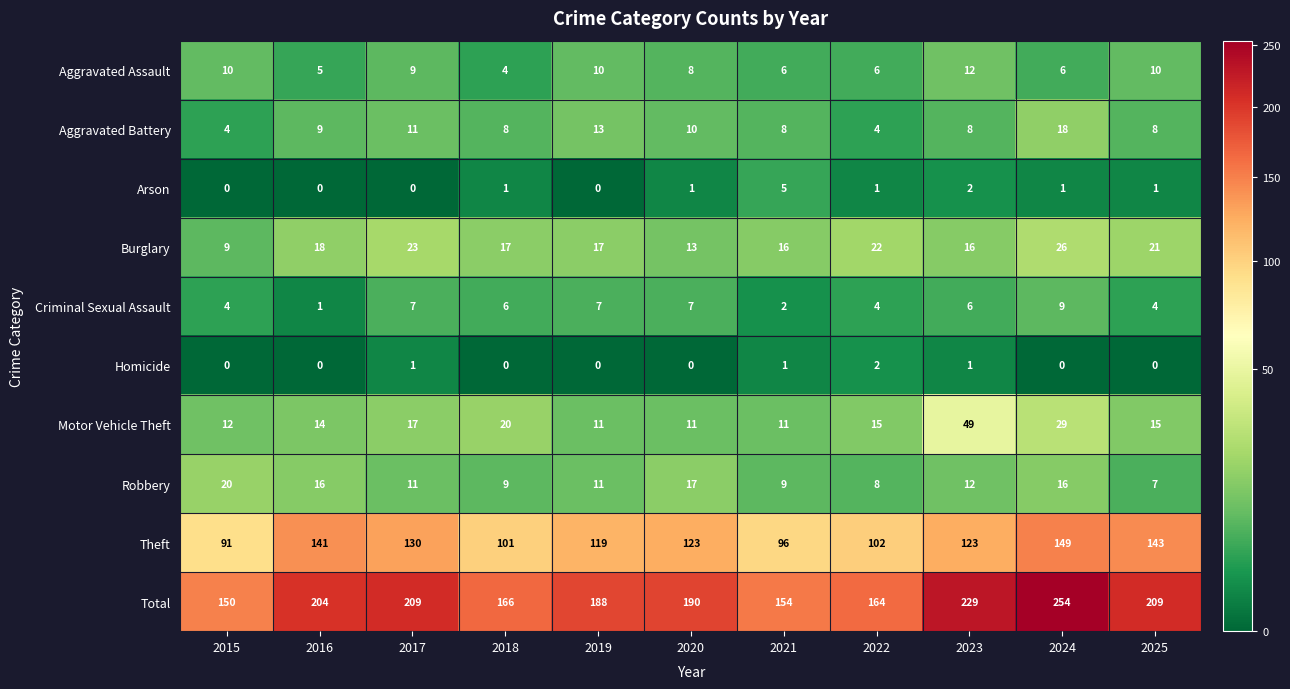

Which series has the largest total across all categories?

Total